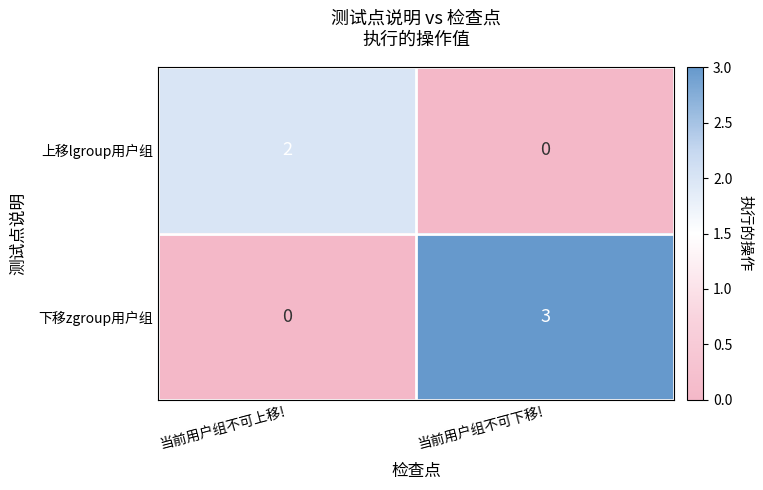

Reading right to left, extract all data points from this chart.

上移lgroup用户组: 0	2
下移zgroup用户组: 3	0